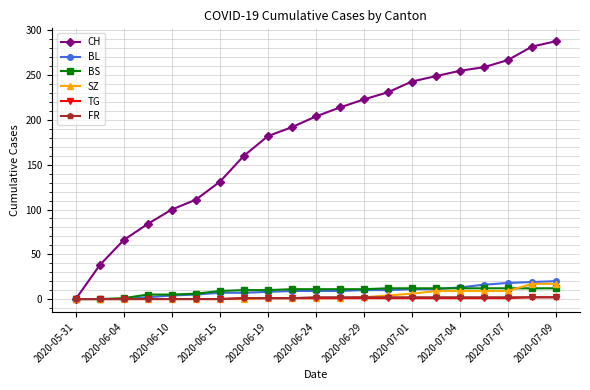

What are all the series names shown in the legend?

CH, BL, BS, SZ, TG, FR